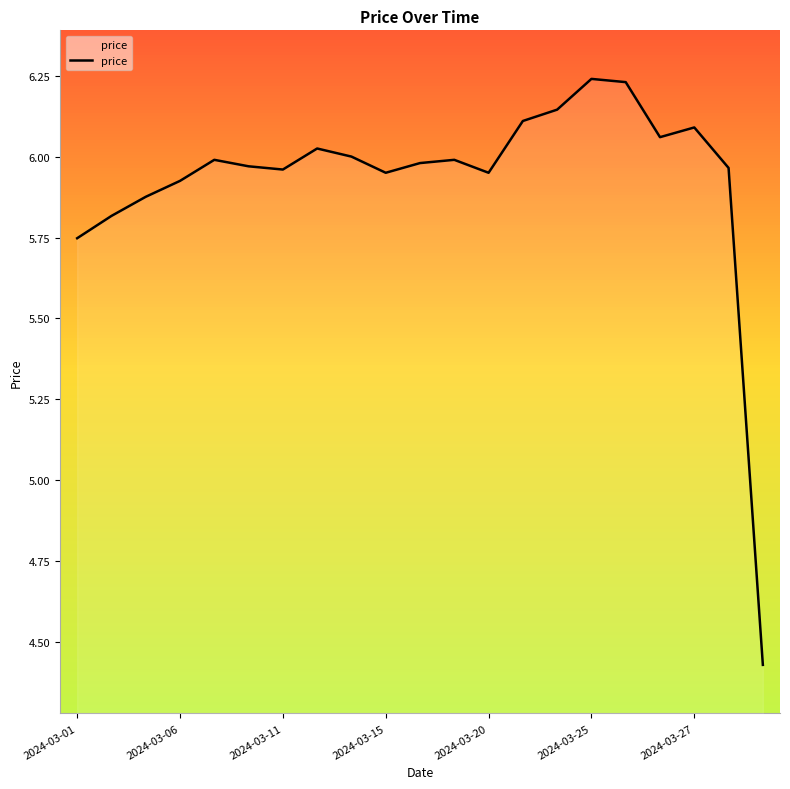

What is the difference between the maximum and minimum values?

1.8